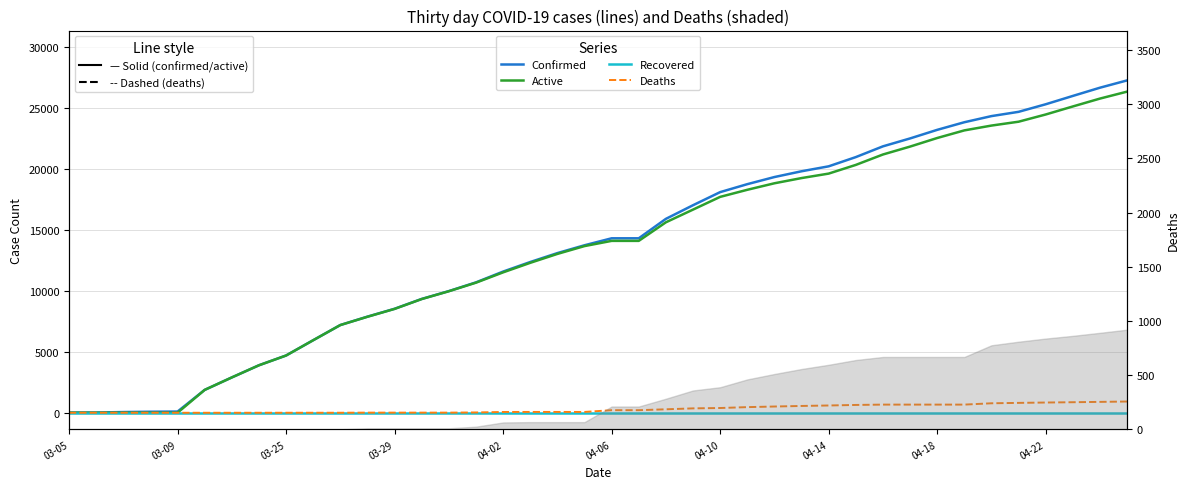

How many distinct data groups are displayed?

4